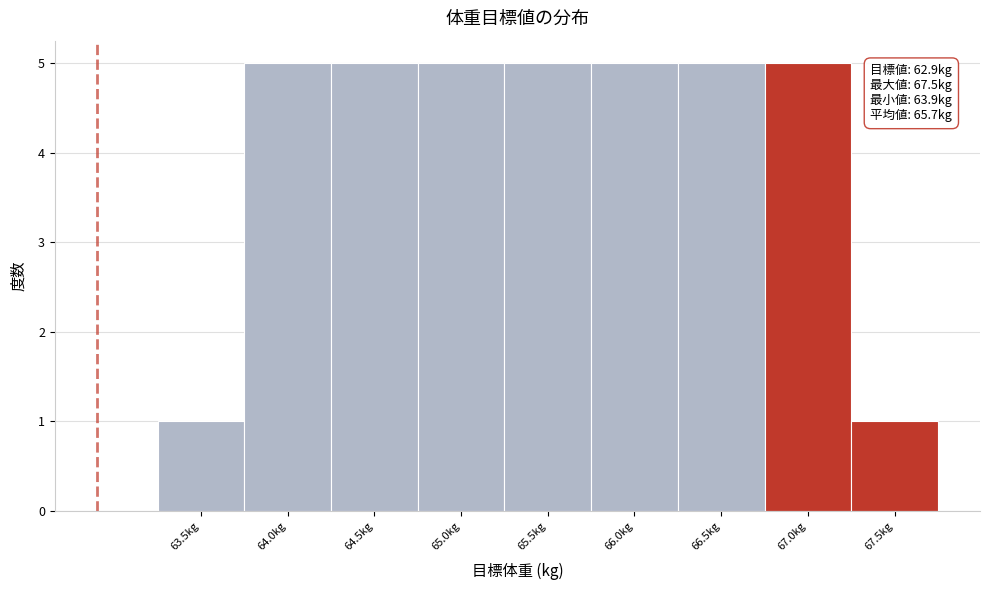

Reading left to right, extract all data points from this chart.

1	5	5	5	5	5	5	5	1